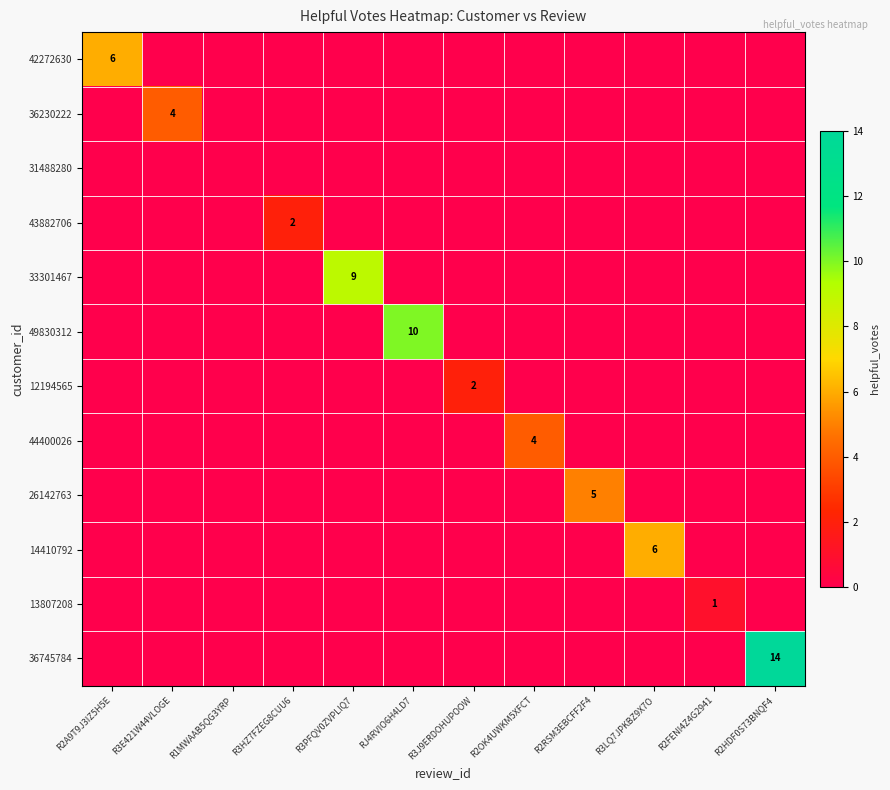

At RJ4RVIO6H4LD7, list the series in order from smallest to largest.

42272630, 36230222, 31488280, 43882706, 33301467, 12194565, 44400026, 26142763, 14410792, 13807208, 36745784, 49830312